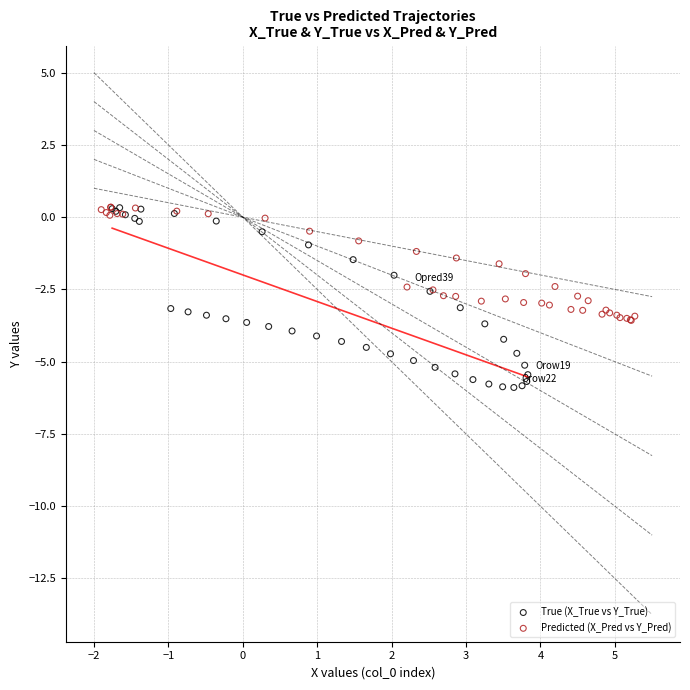

Which series contains the lowest Y value?

True (X_True vs Y_True)